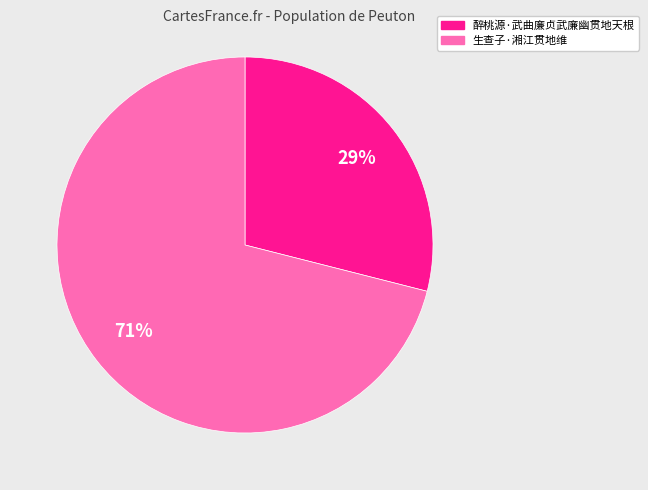

To the nearest percent, what is the combined percentage of 生查子·湘江贯地维 and 醉桃源·武曲廉贞武廉幽贯地天根?

100%